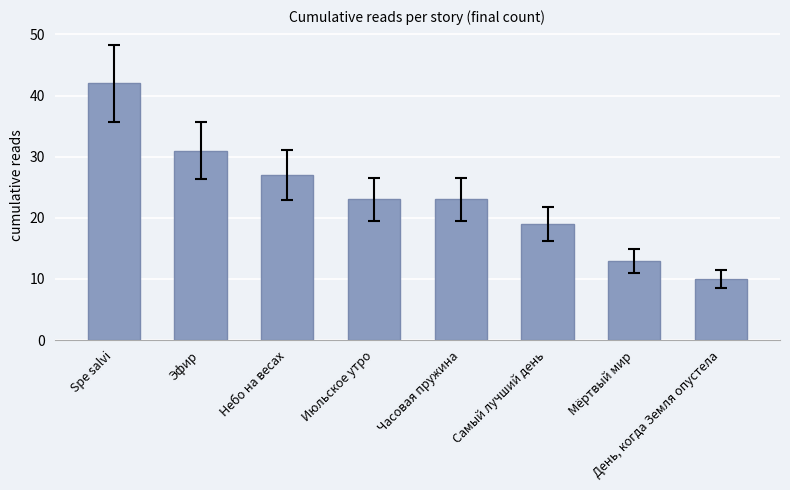

How many categories are shown in the chart?

8